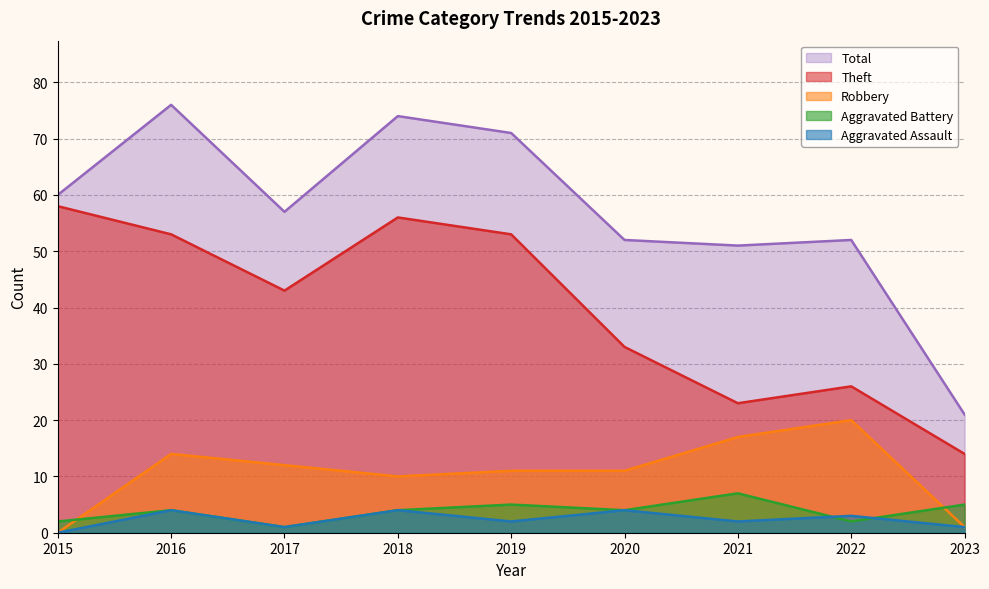

At which label does Robbery reach its minimum?

2015